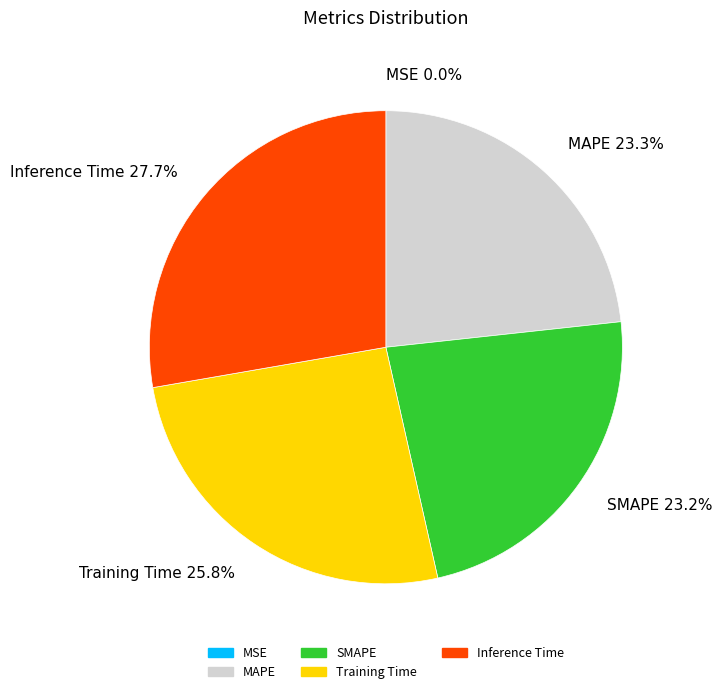

To the nearest percent, what is the average slice percentage?

20%